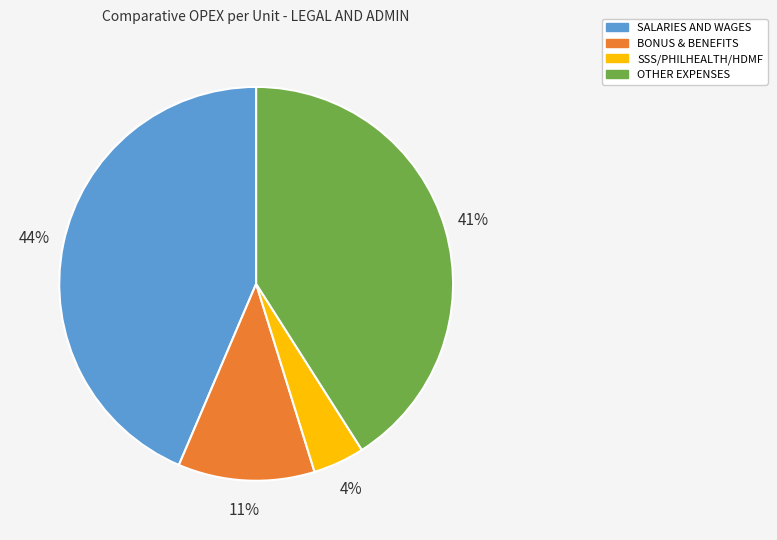

Which slice is the largest?

SALARIES AND WAGES